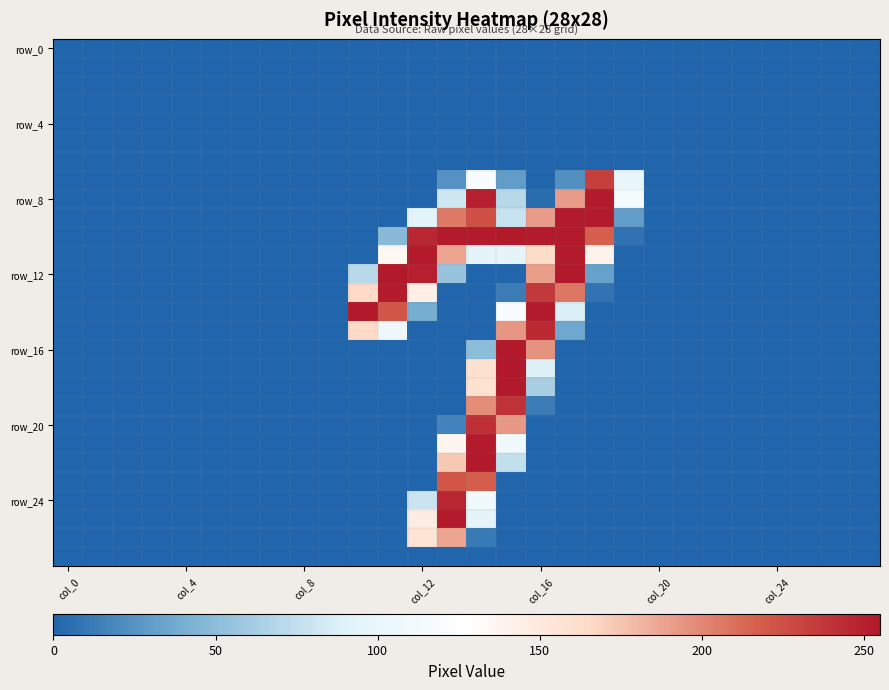

Which category has the lowest value across all series?

col_0